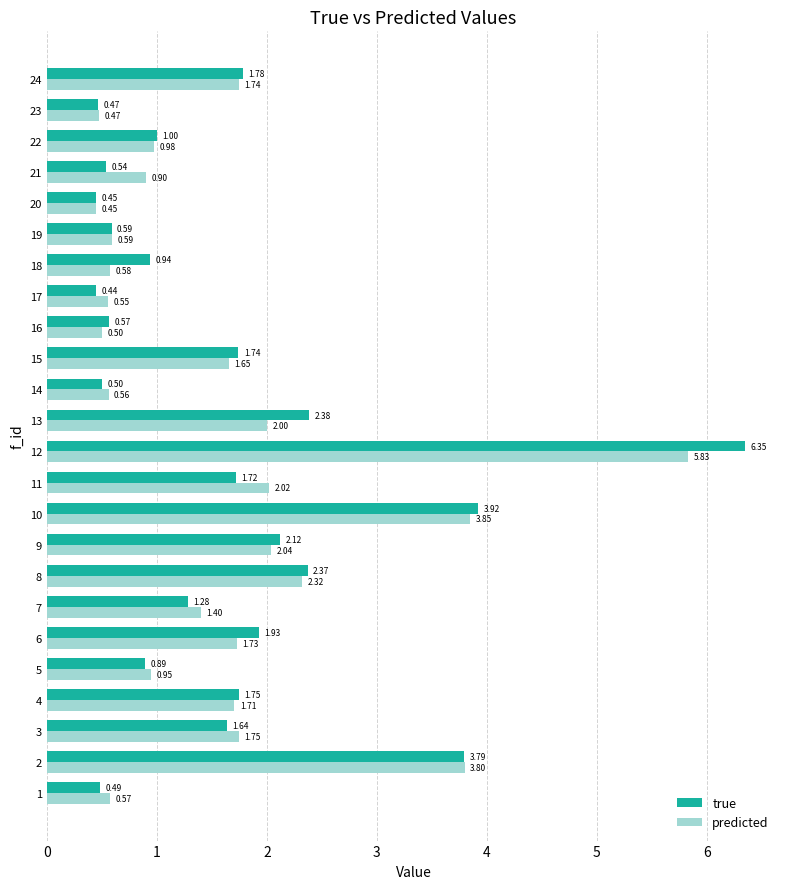

List the labels in order of predicted value, largest first.

12, 10, 2, 8, 9, 11, 13, 3, 24, 6, 4, 15, 7, 22, 5, 21, 19, 18, 1, 14, 17, 16, 23, 20